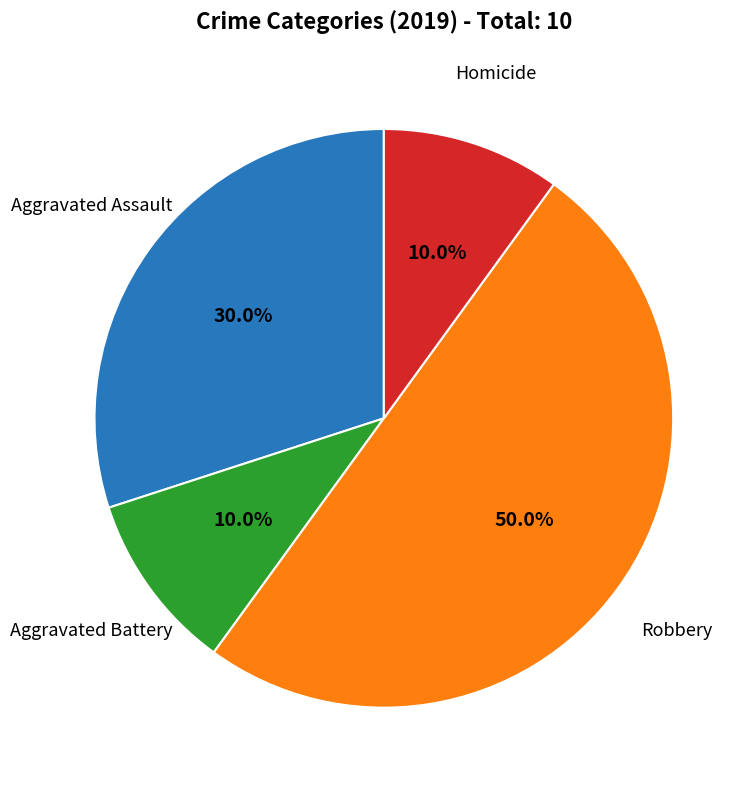

How many slices are in this pie chart?

4